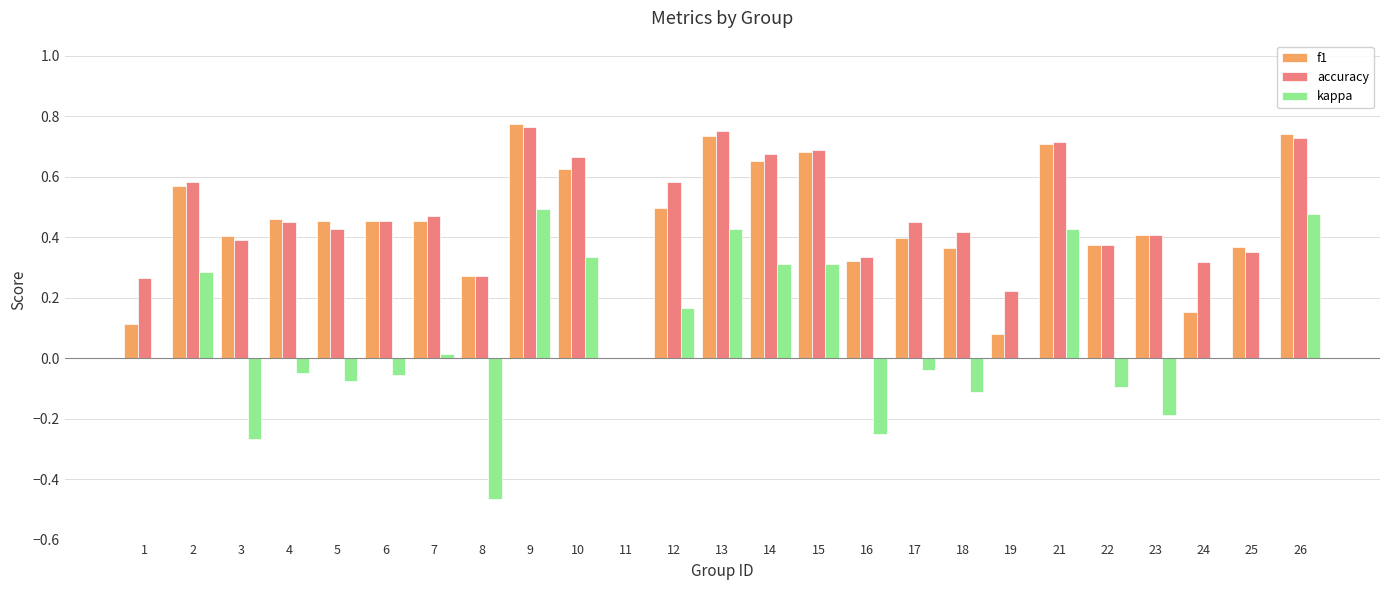

Between 4 and 16, which series saw the biggest shift?

kappa